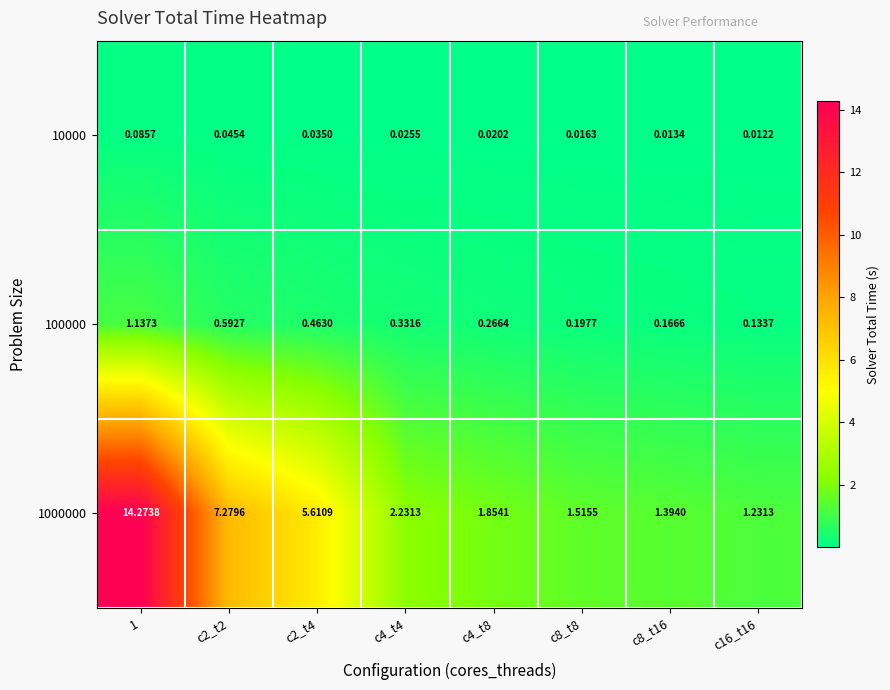

How many data points in 1000000 are less than 2?

4